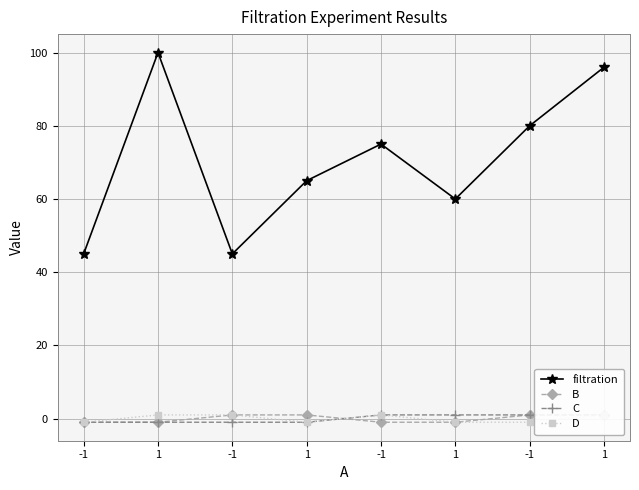

True or false: D and C intersect in this chart.

False